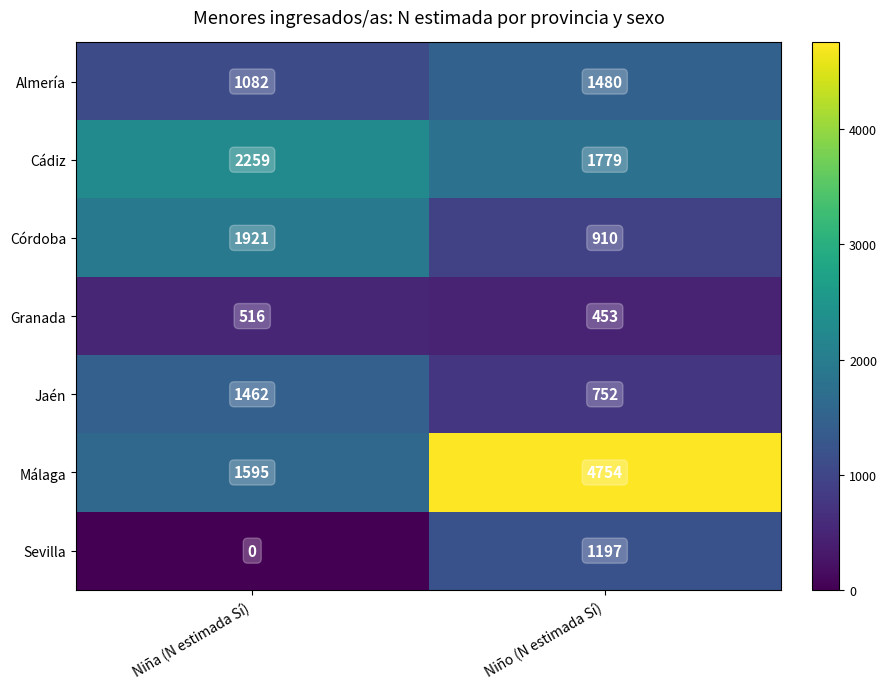

At Niño (N estimada Sí), list the series in order from largest to smallest.

Málaga, Cádiz, Almería, Sevilla, Córdoba, Jaén, Granada